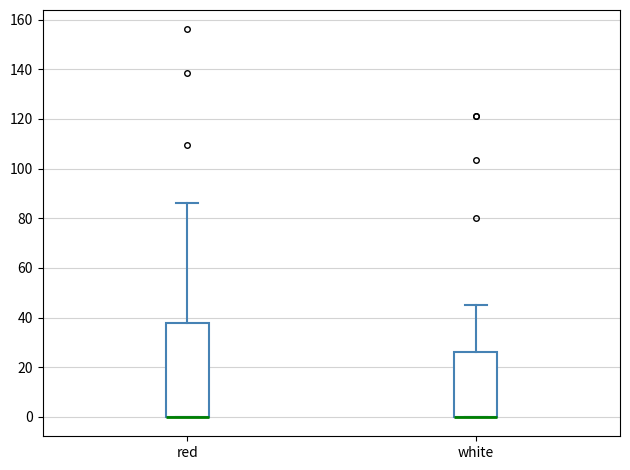

Where is the upper edge of the box for red on the y-axis? The values are not printed on the chart, so give them approximately, as read against the axis.

38